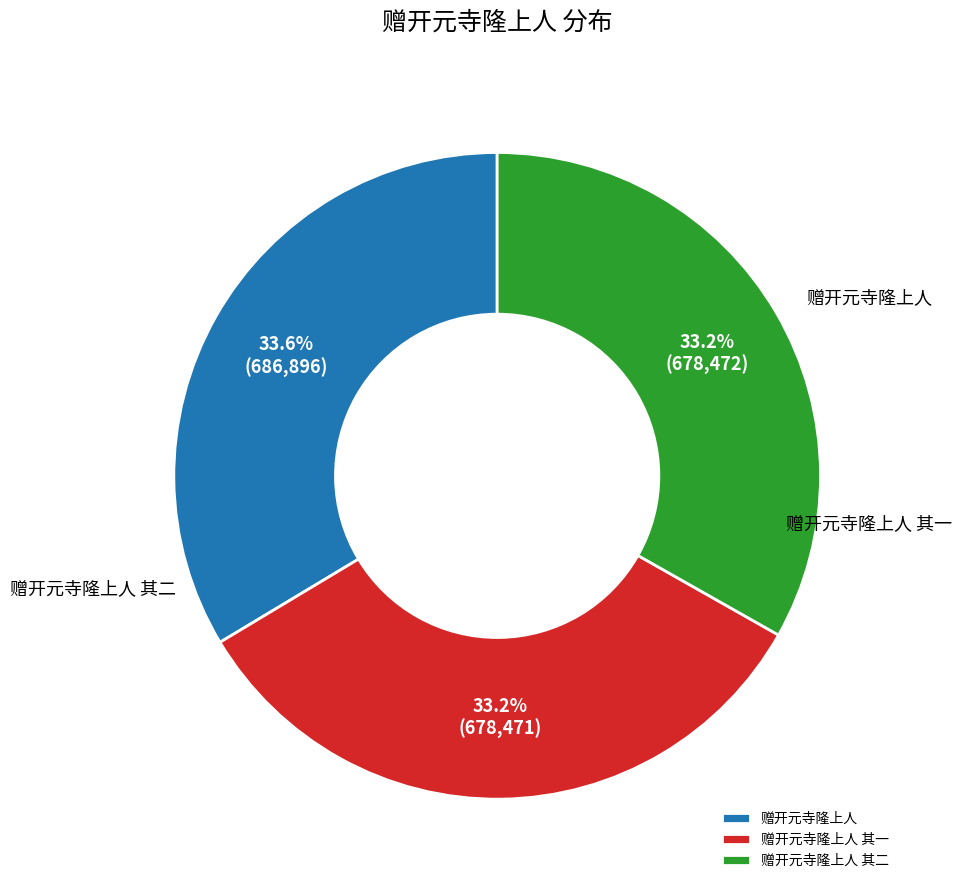

To the nearest percent, what is the combined percentage of 赠开元寺隆上人 and 赠开元寺隆上人 其二?

67%